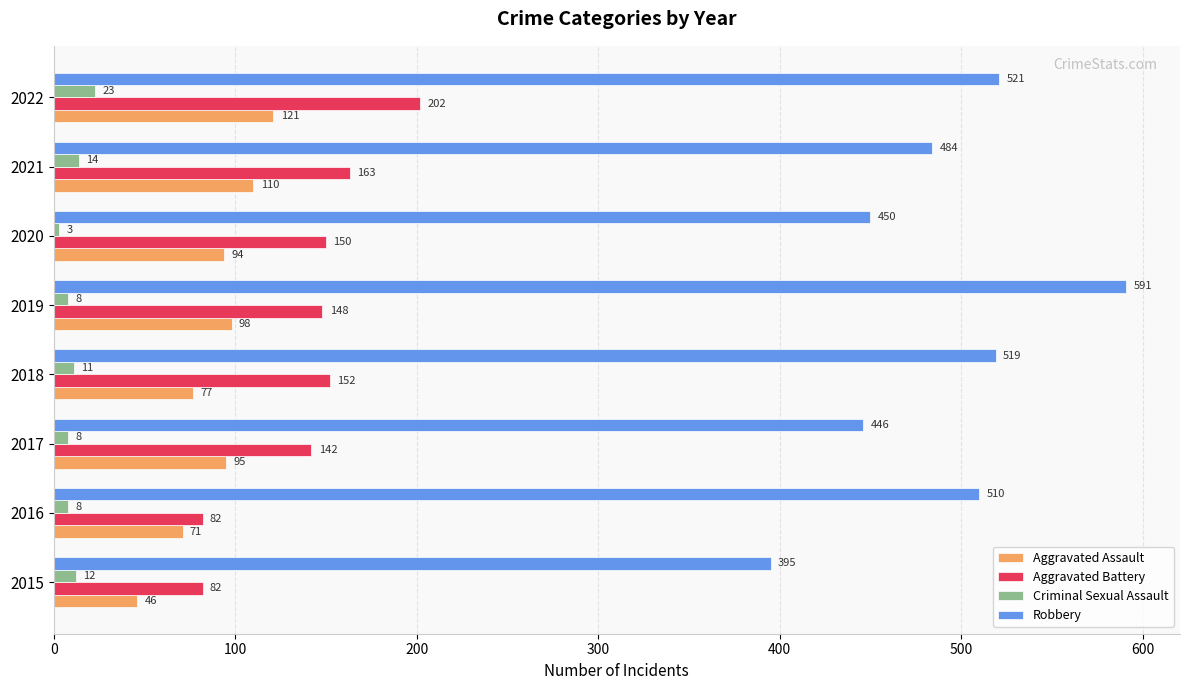

Which series changed the most between 2017 and 2022?

Robbery